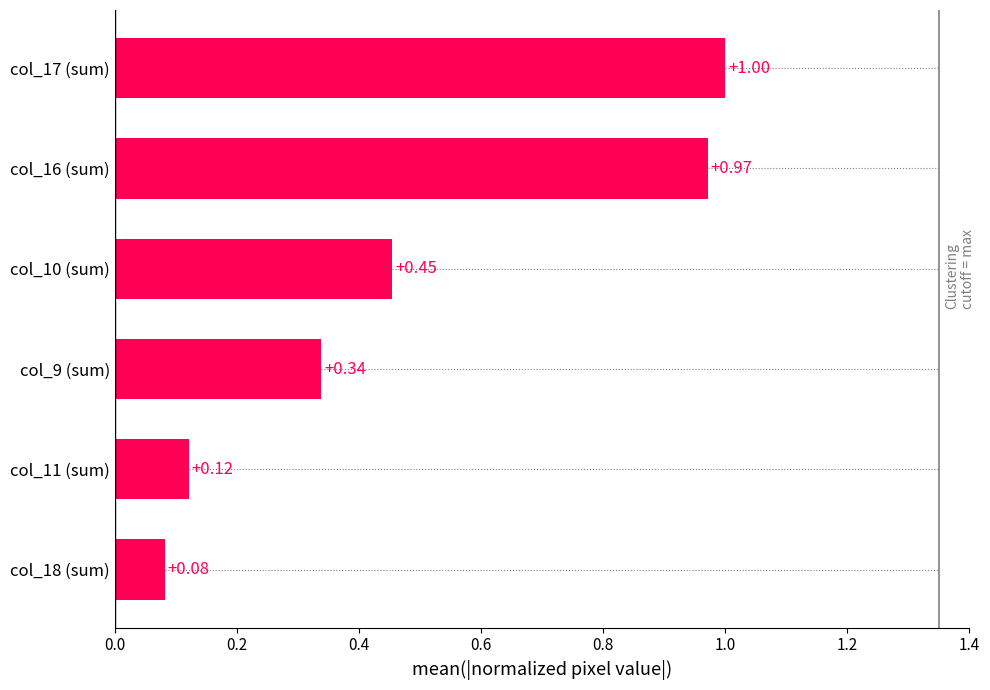

How many bars are there in total?

6